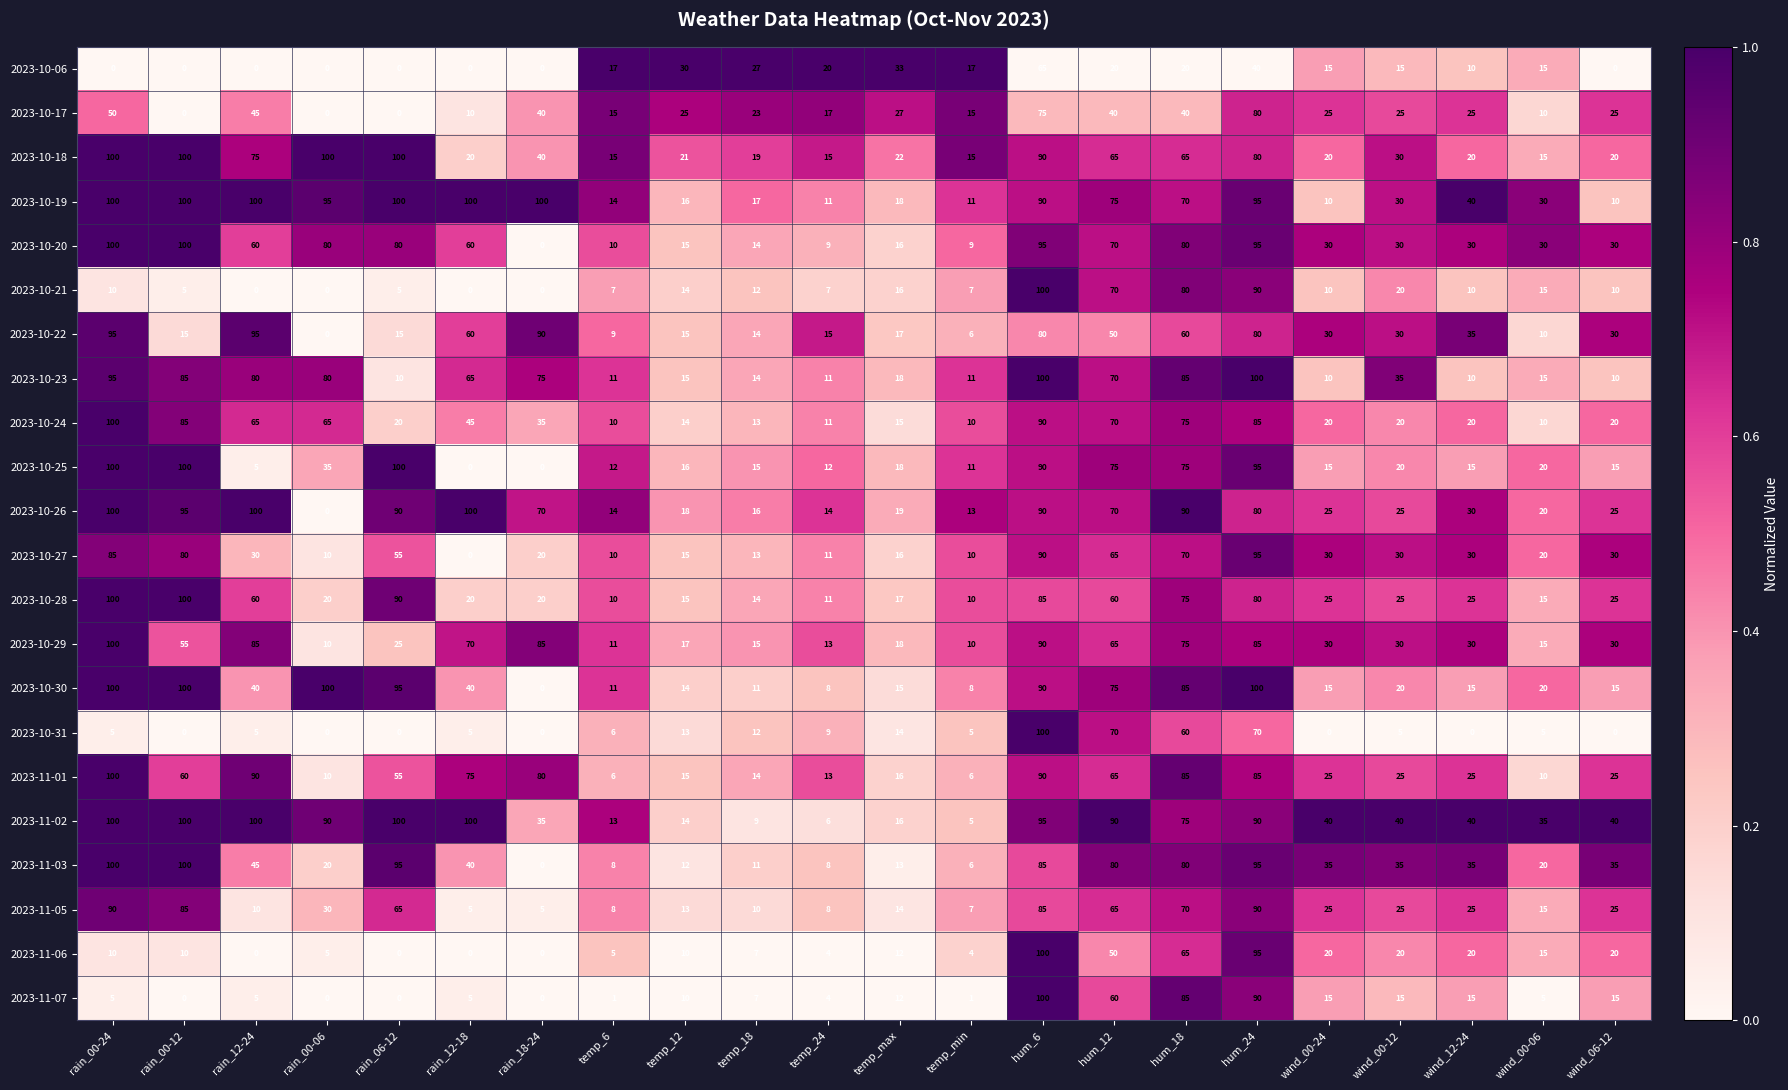

Is it true that 2023-10-22 equals 6 at temp_min?

True